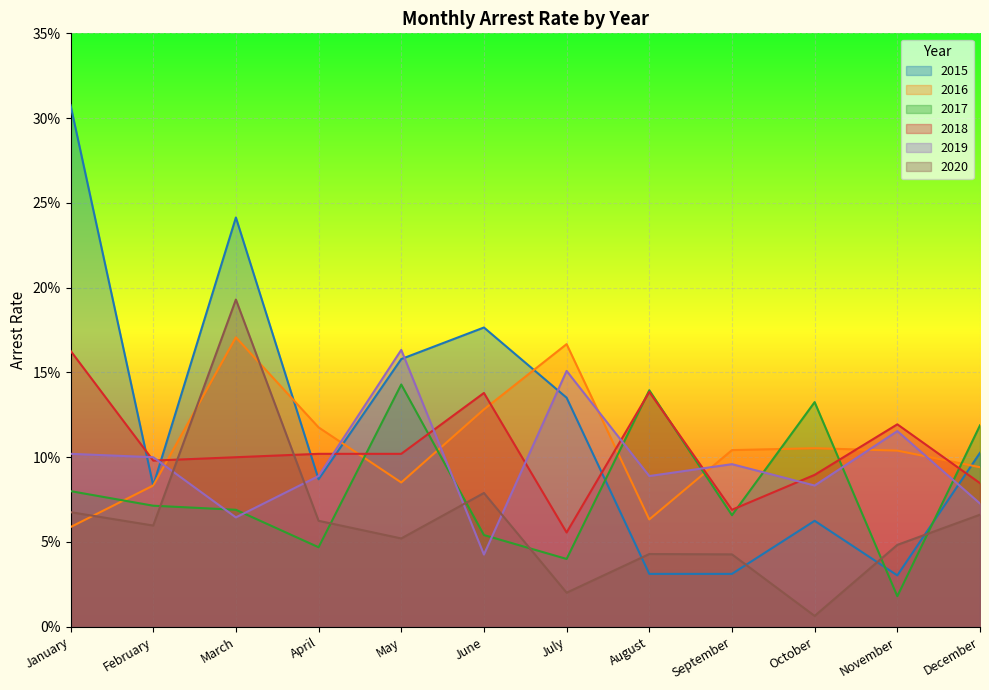

At which category does the chart reach its minimum across all series?

October